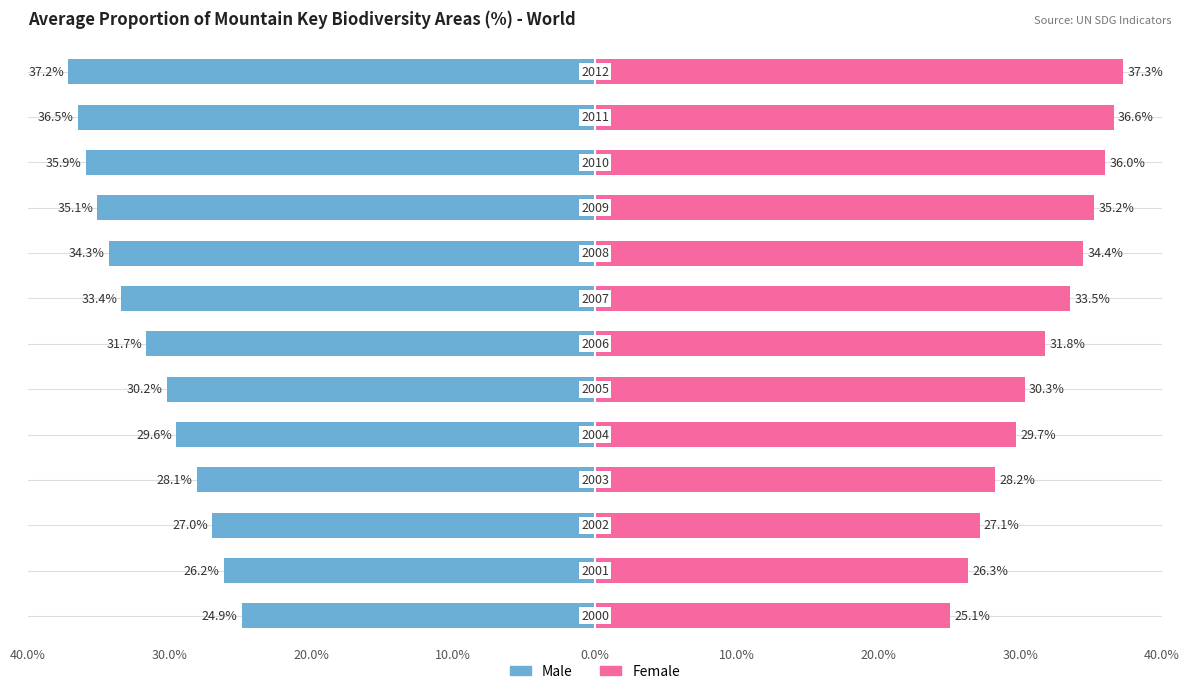

How many groups of bars are there?

13